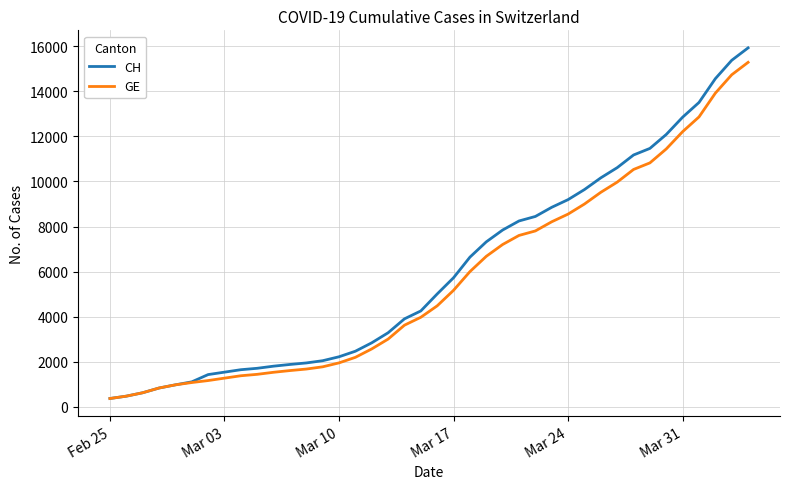

What are all the series names shown in the legend?

CH, GE